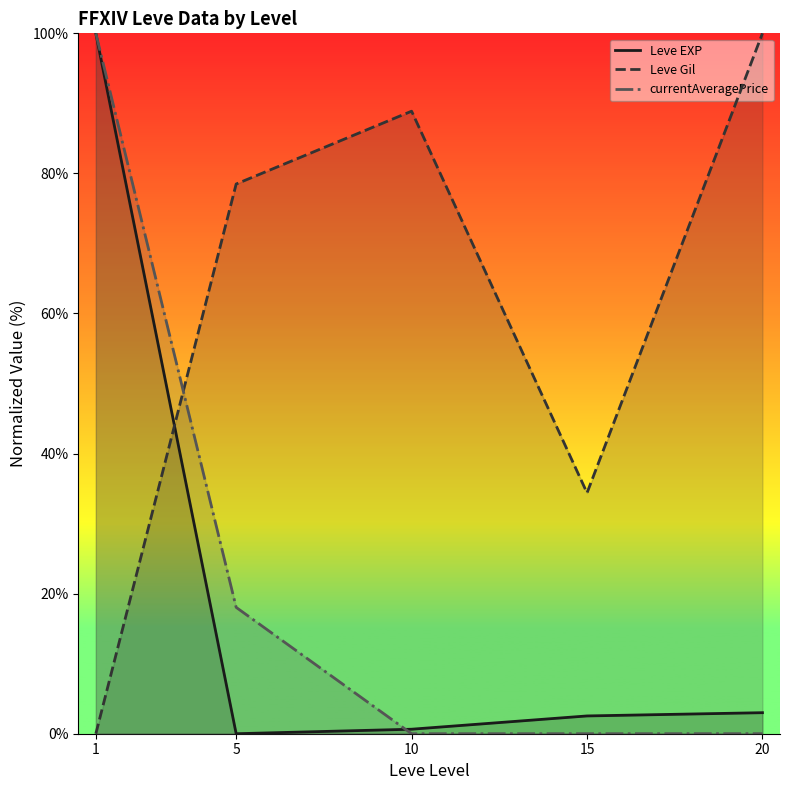

At which label does Leve EXP first exceed 2?

1